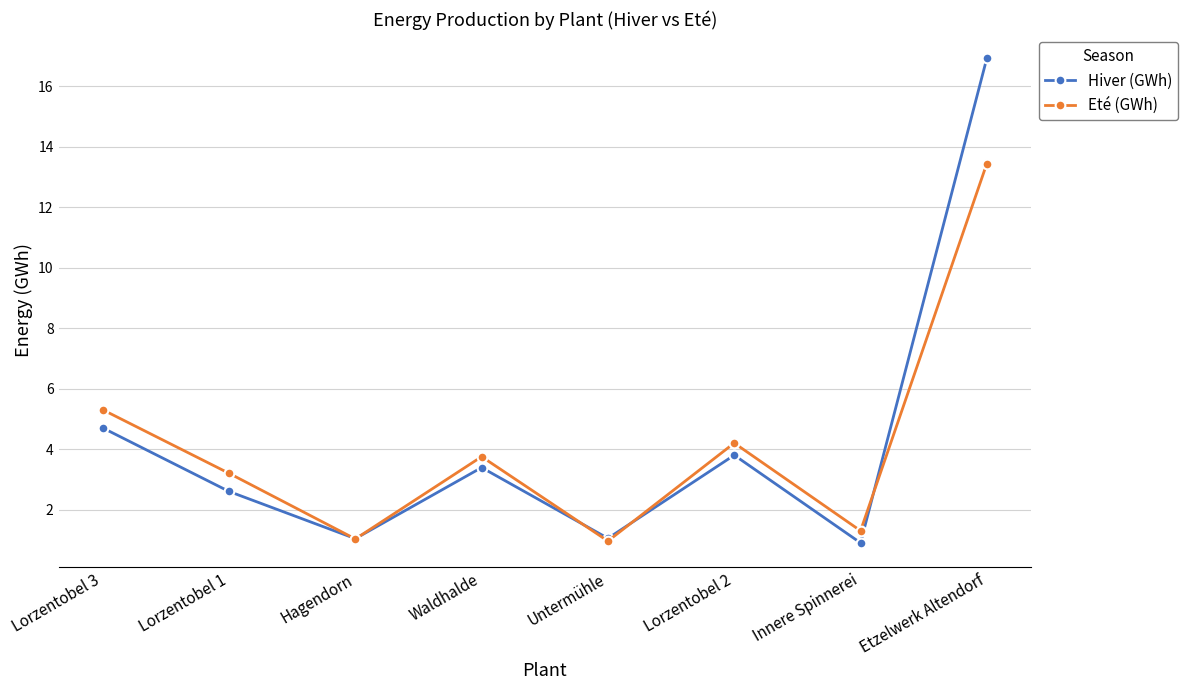

Is the value of Eté (GWh) at Hagendorn greater than the value of Hiver (GWh) at Waldhalde?

No